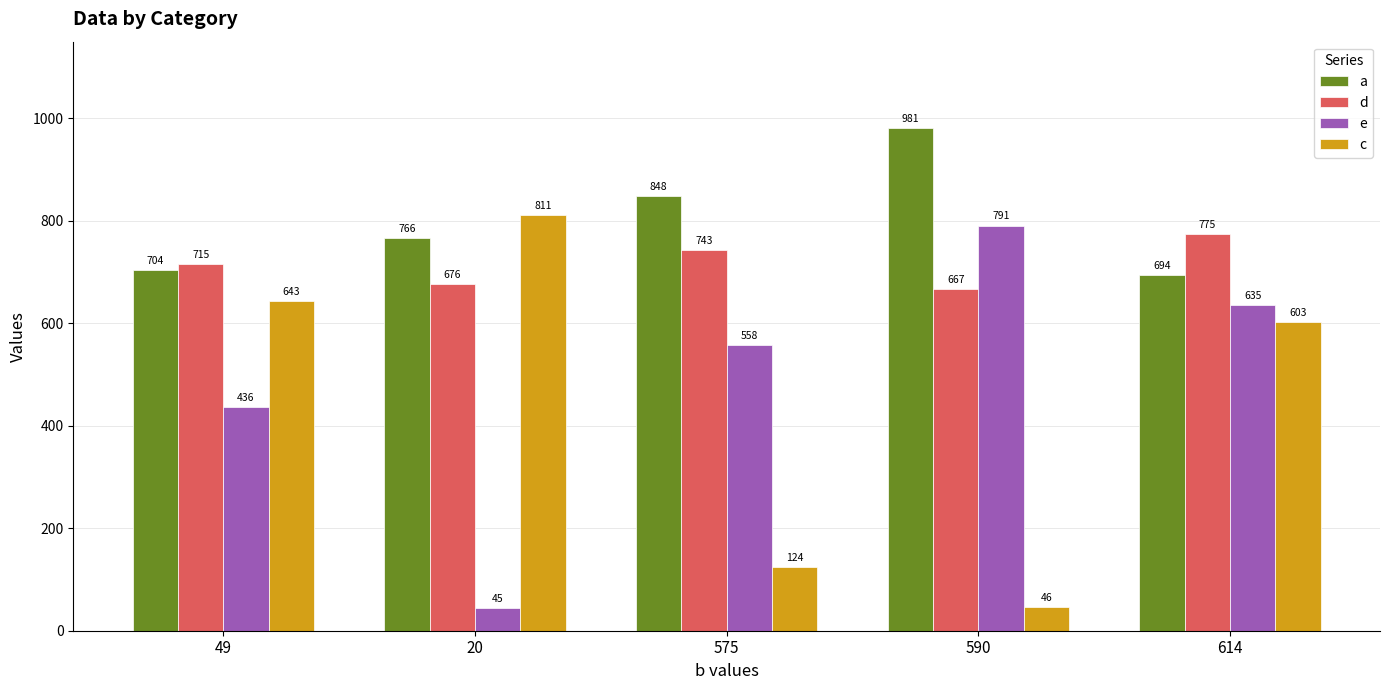

Reading right to left, list all the values displayed in this chart.

a: 614=694	590=981	575=848	20=766	49=704
d: 614=775	590=667	575=743	20=676	49=715
e: 614=635	590=791	575=558	20=45	49=436
c: 614=603	590=46	575=124	20=811	49=643